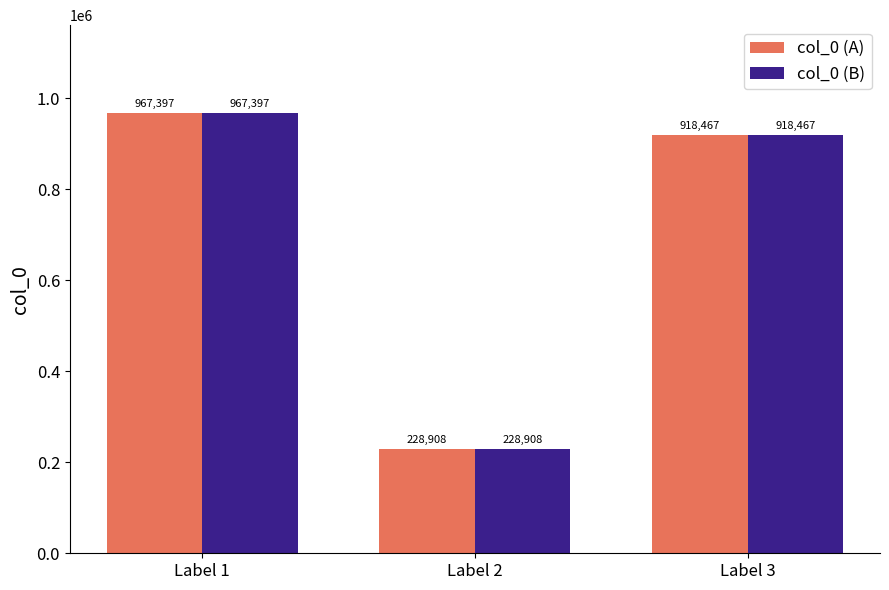

Reading left to right, list all the values displayed in this chart.

col_0 (A): Label 1=967397	Label 2=228908	Label 3=918467
col_0 (B): Label 1=967397	Label 2=228908	Label 3=918467